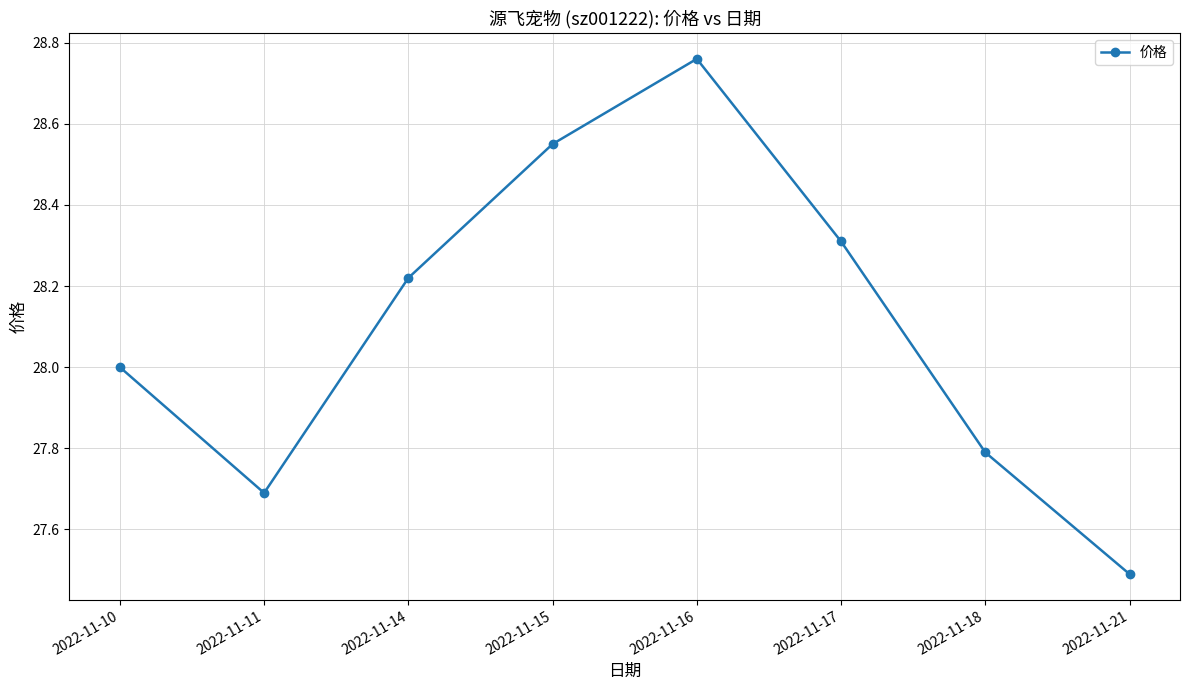

Which has a higher value, 2022-11-15 or 2022-11-16?

2022-11-16